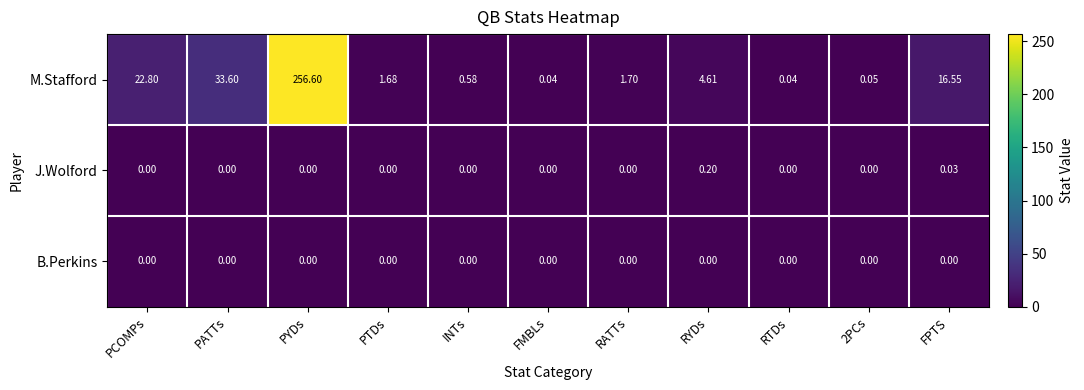

How many values in the M.Stafford series exceed 1?

7